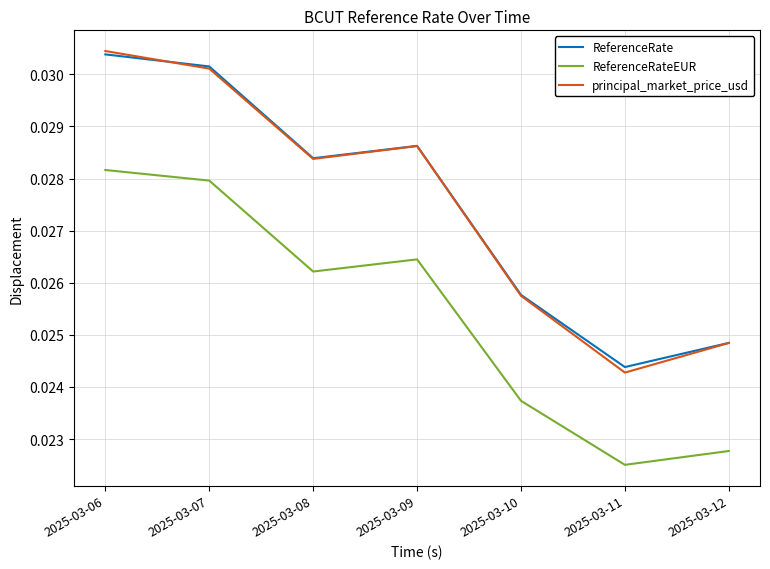

How many lines are shown in the chart?

3